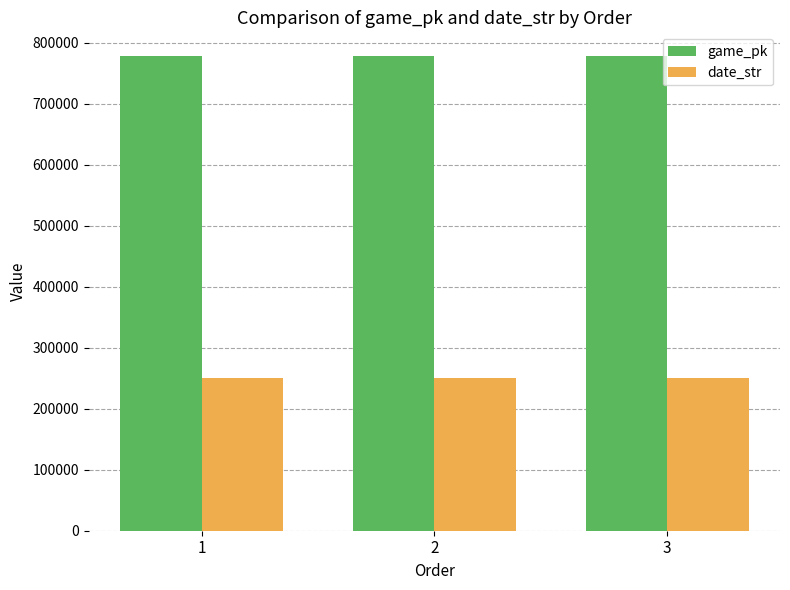

What is the smallest value displayed?

250330